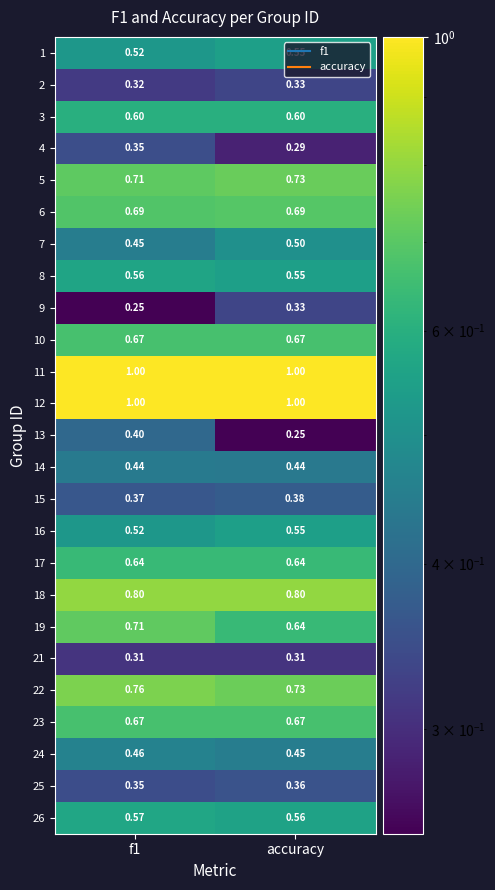

Is the value of 8 at f1 greater than the value of 7 at f1?

Yes